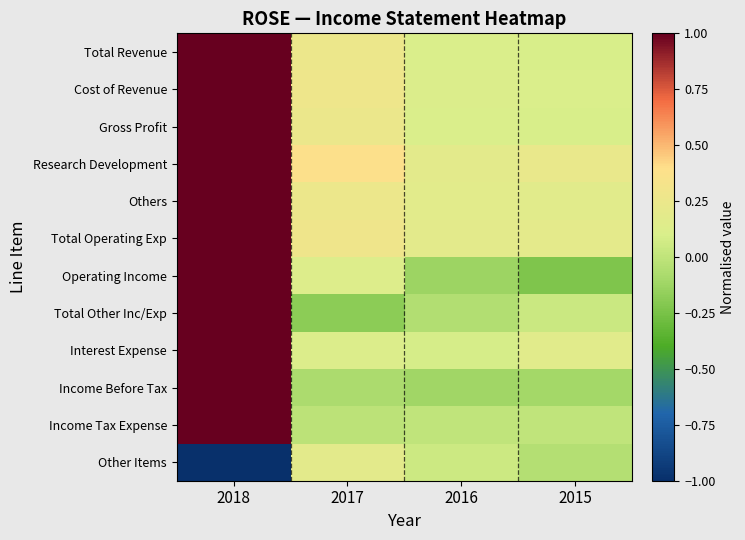

At how many categories does at least one series exceed 0?

4